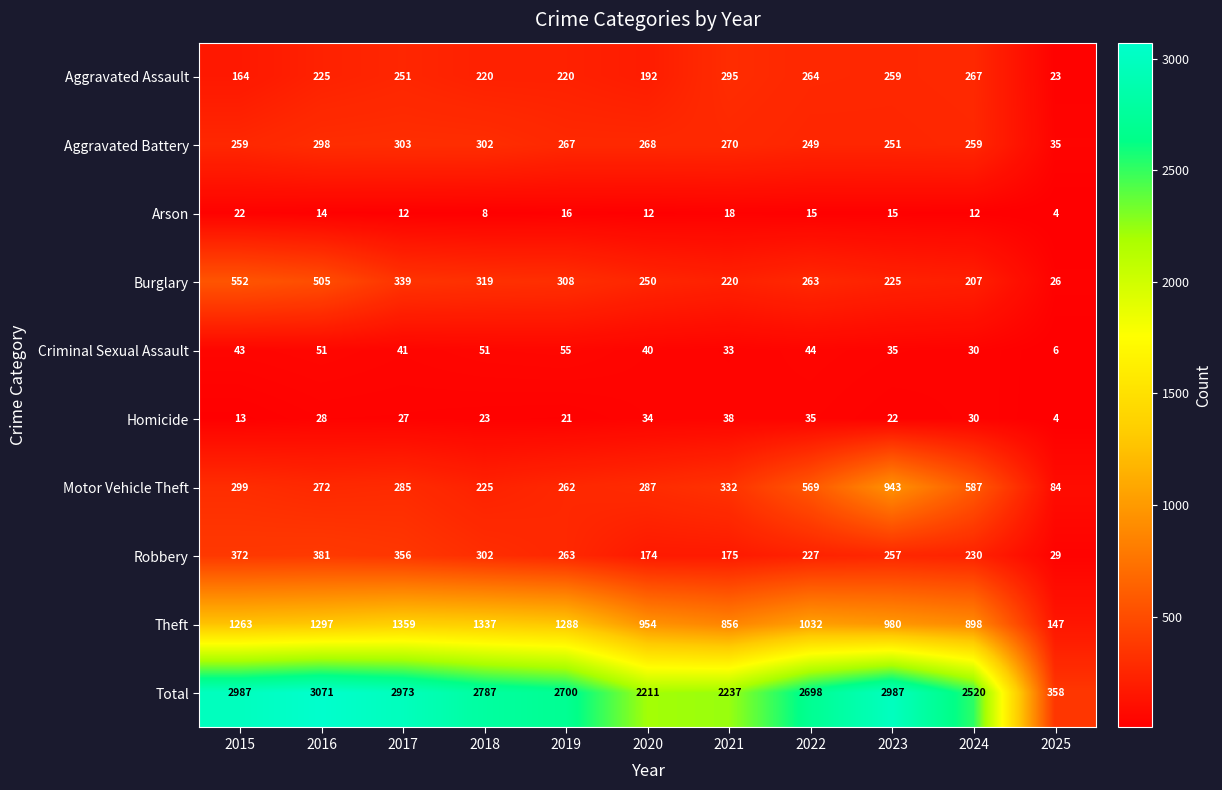

What is the greatest value displayed?

3071